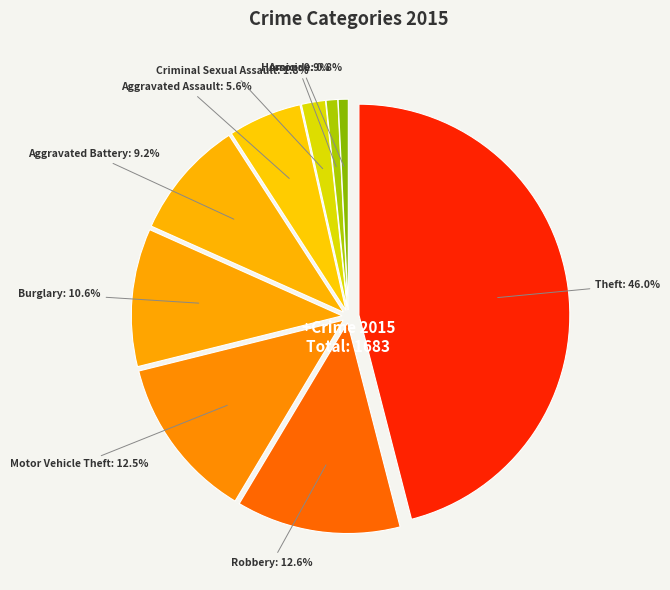

Does any single category account for the majority?

No